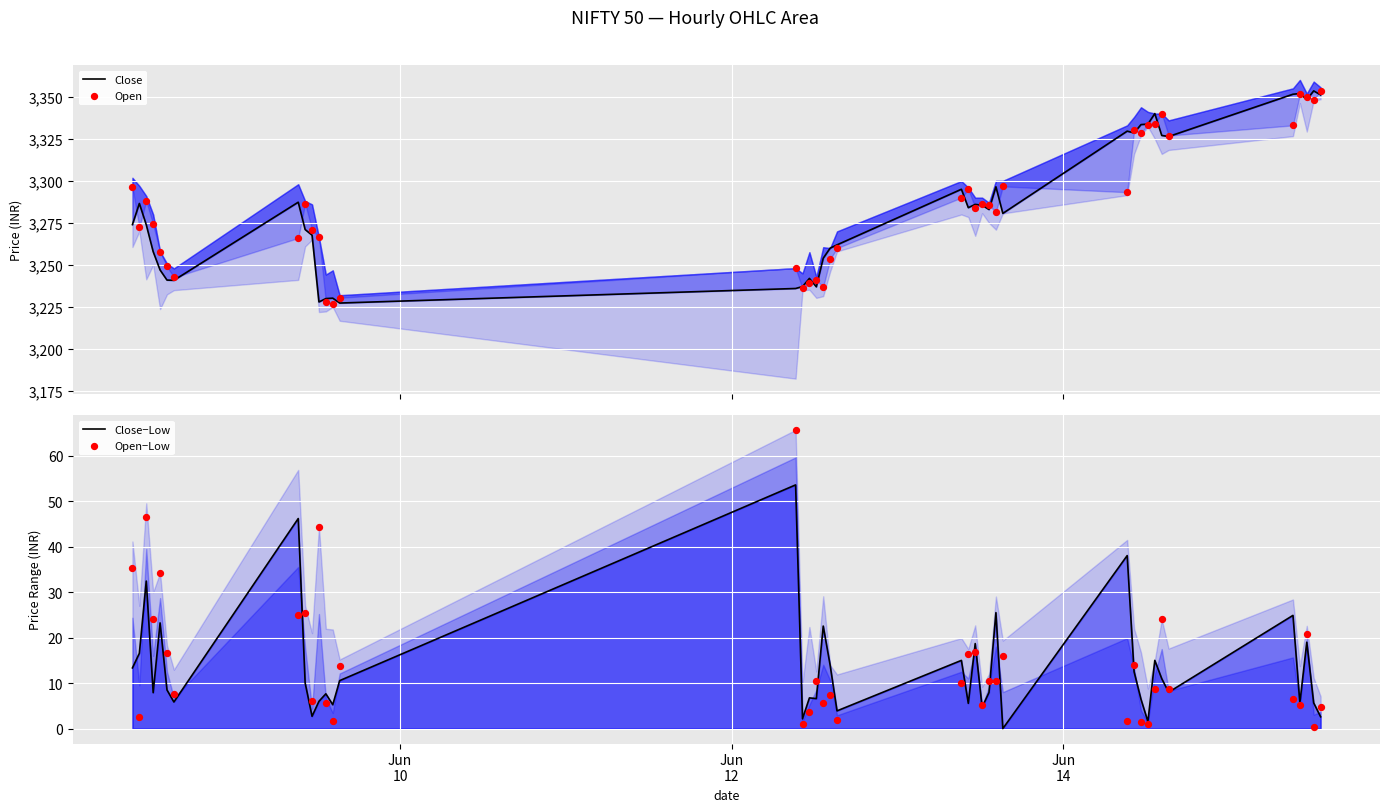

Which series reaches the minimum Y coordinate?

Close−Low